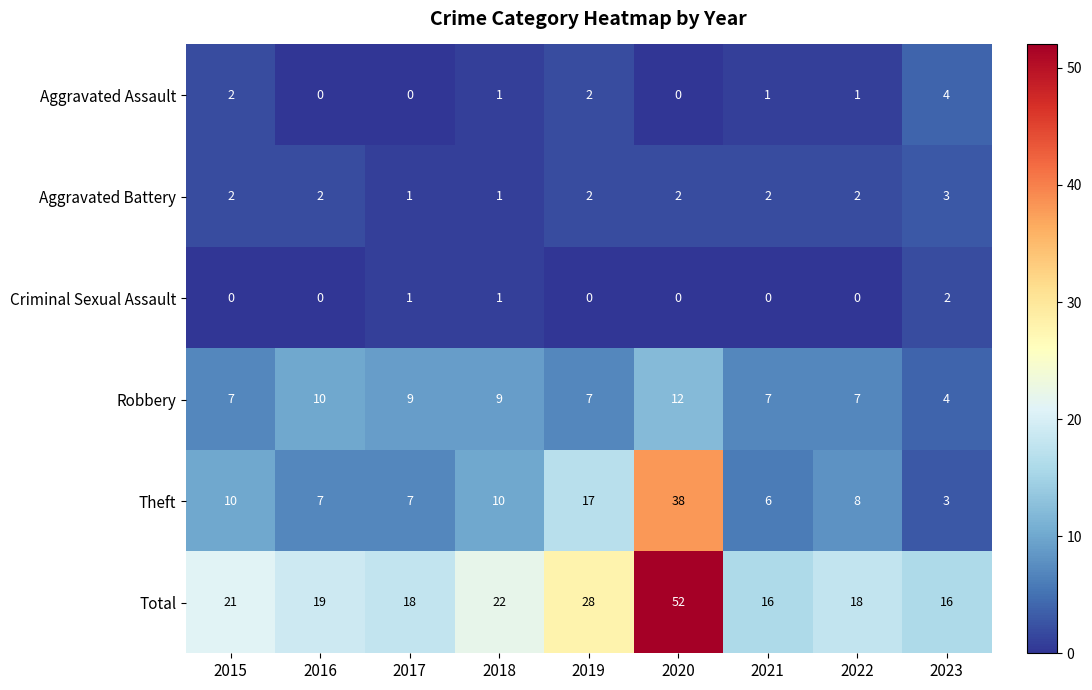

How many series are shown in this chart?

6